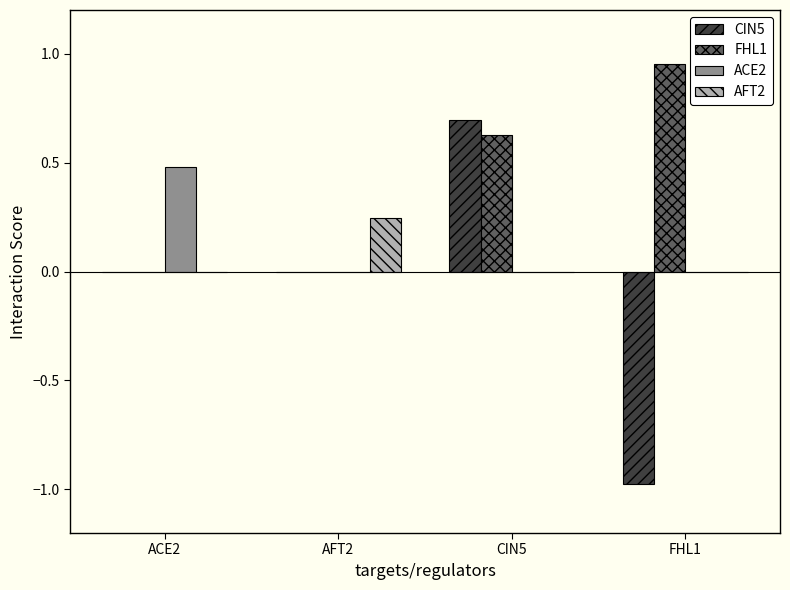

Is it true that AFT2 equals 0.1 at ACE2?

False